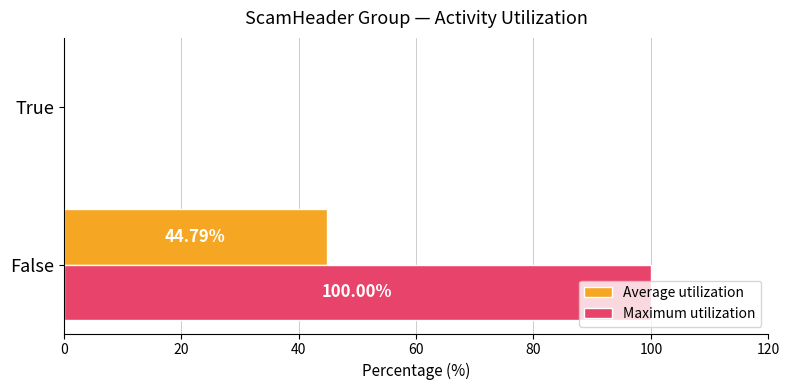

What is the sum of all Maximum utilization values?

100.0